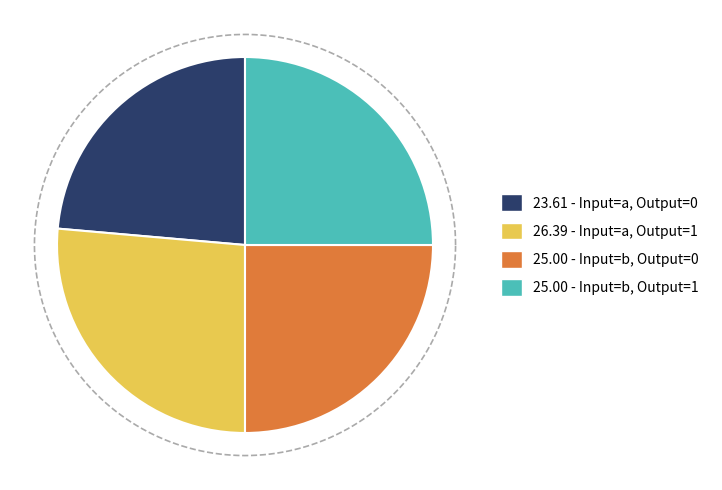

What percentage is the input=a, output=0 slice, to the nearest percent?

24%